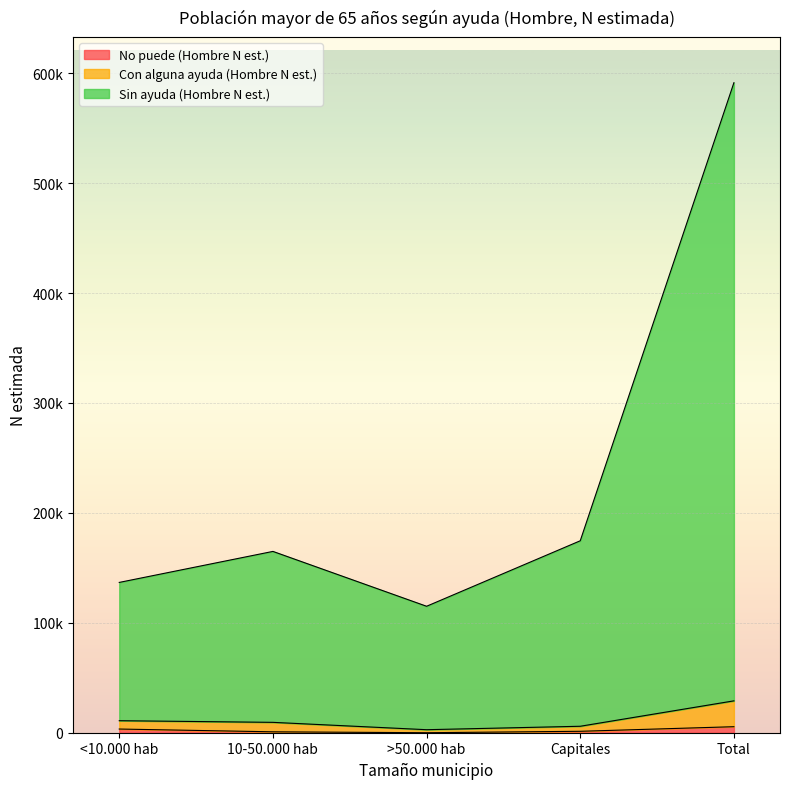

How many series are shown in this chart?

3